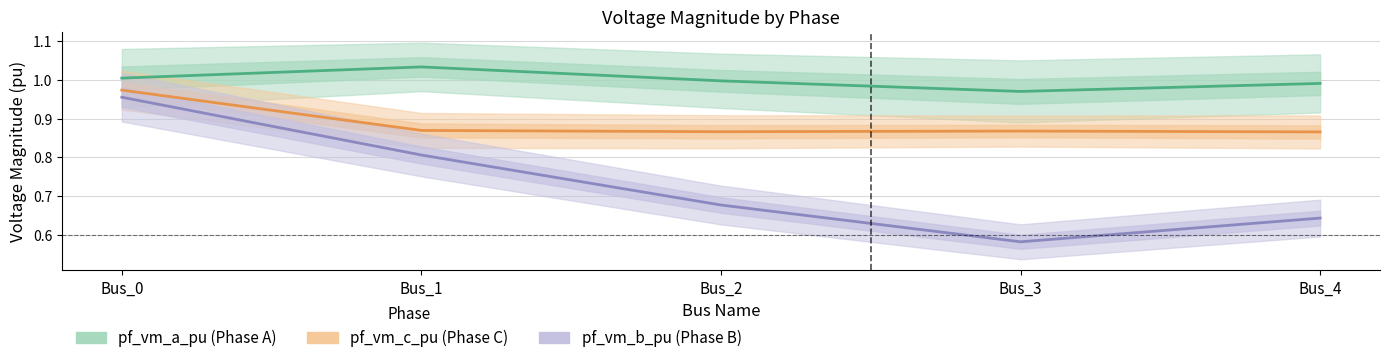

What are all the series names shown in the legend?

pf_vm_a_pu, pf_vm_c_pu, pf_vm_b_pu